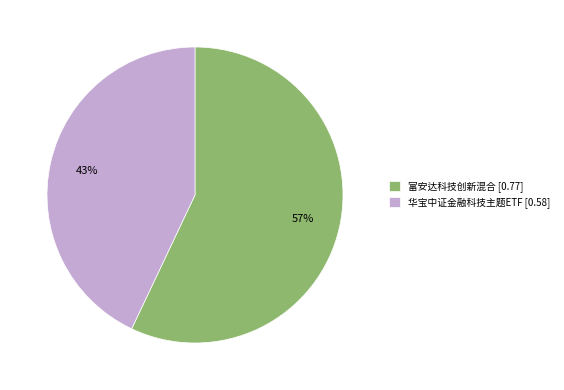

Count the number of slices in the pie.

2